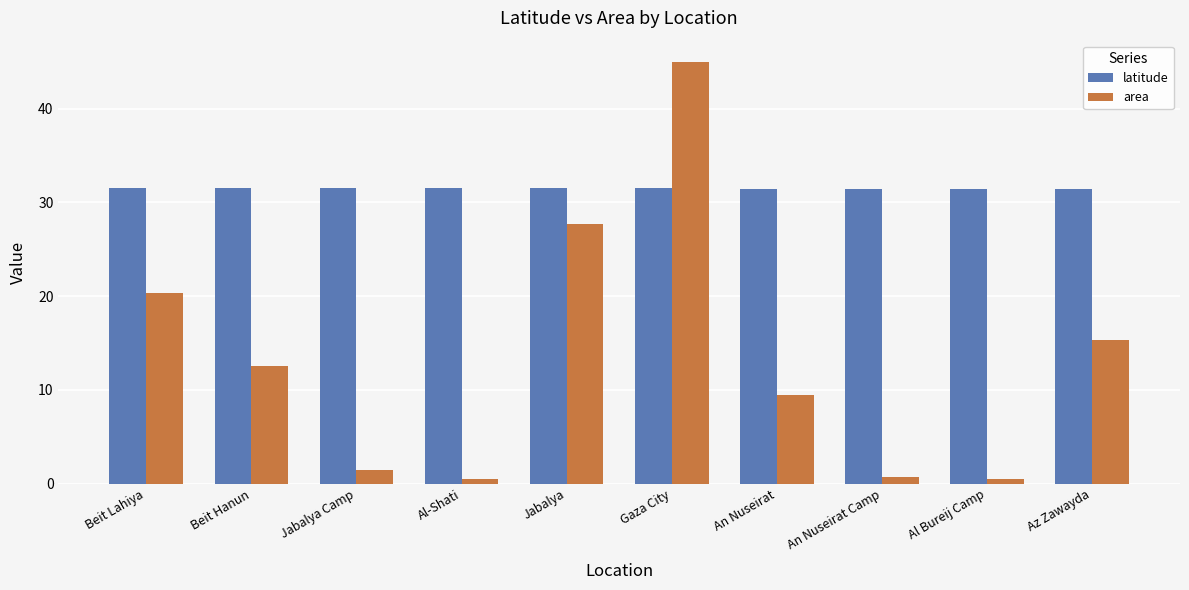

List the series in order of their peak value, lowest first.

latitude, area